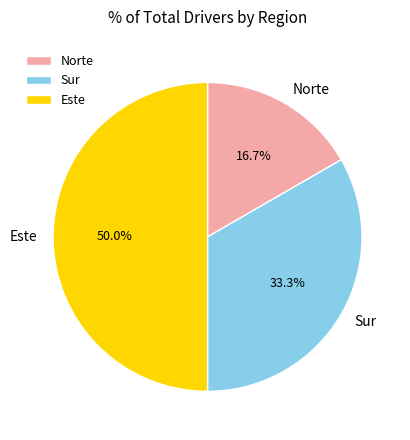

Is the sum of Sur and Este greater than half?

Yes